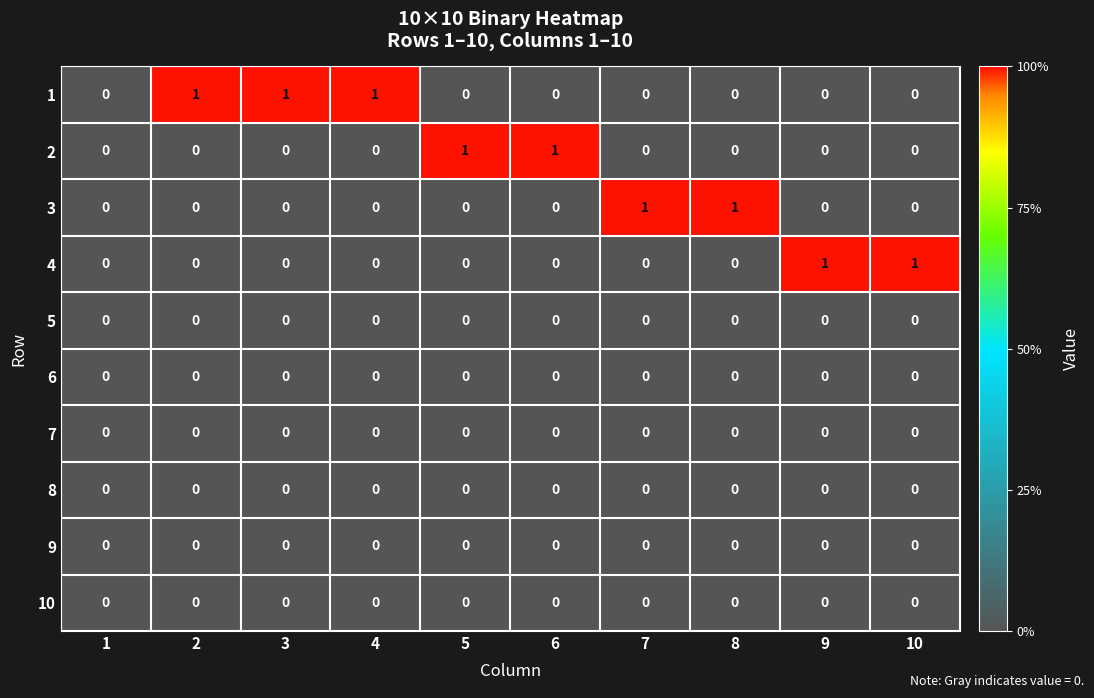

Count the 2 values in the range 0 to 1.

10